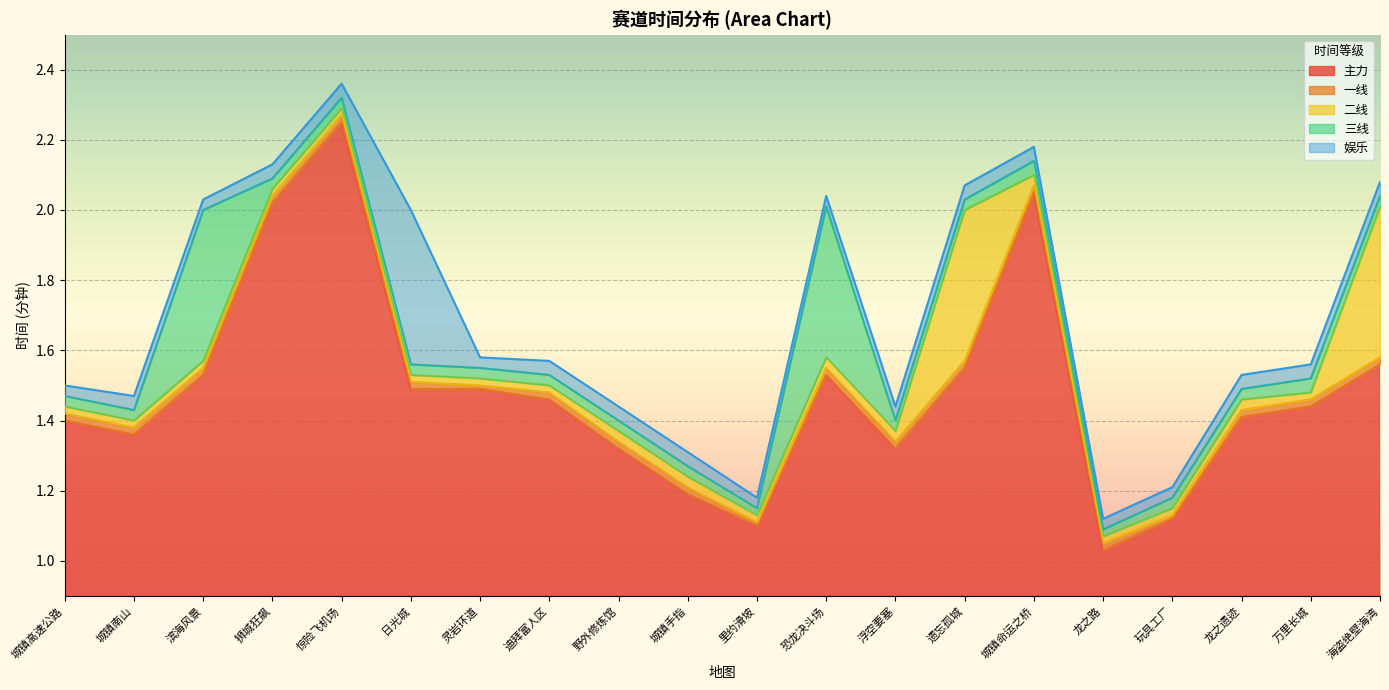

At which category does 主力 reach its first local valley?

城镇南山